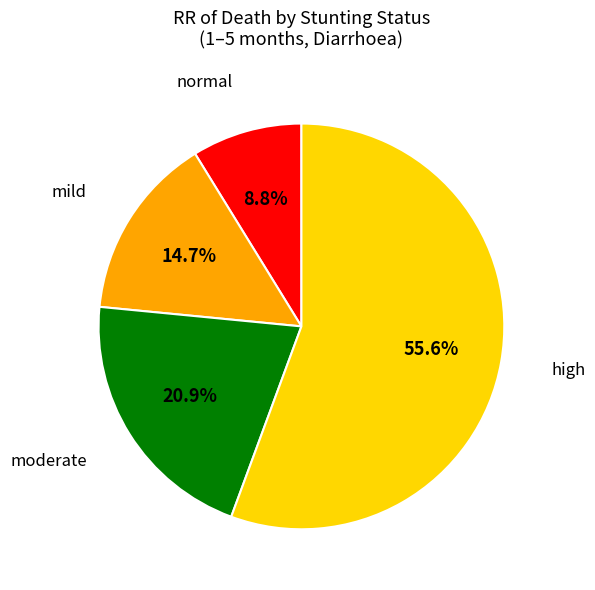

Is there any slice that represents more than half of the pie?

Yes